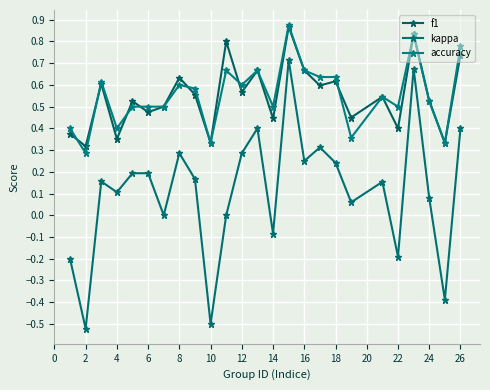

True or false: f1 has more than 2 interior local peaks.

True